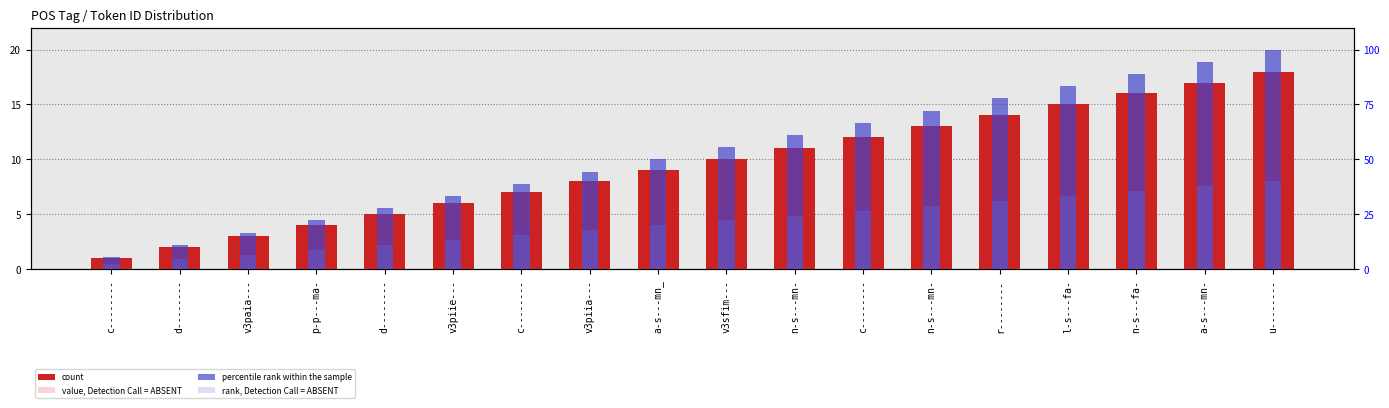

Which category has the highest value in the percentile rank within the sample series?

u--------